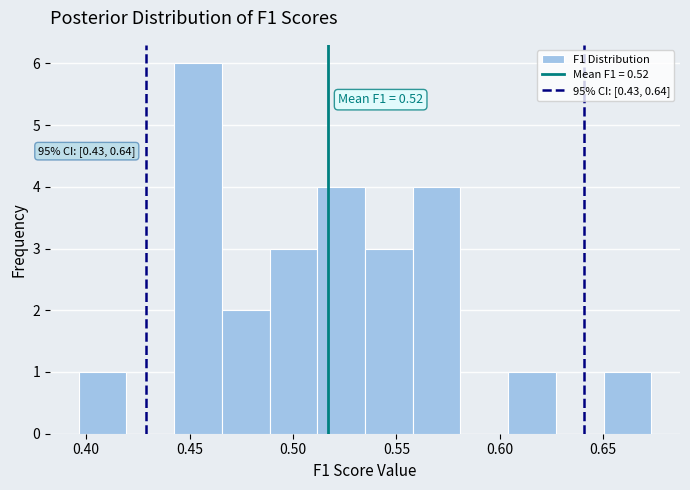

Over which range of the x-axis is the bar tallest?

0.445 to 0.465